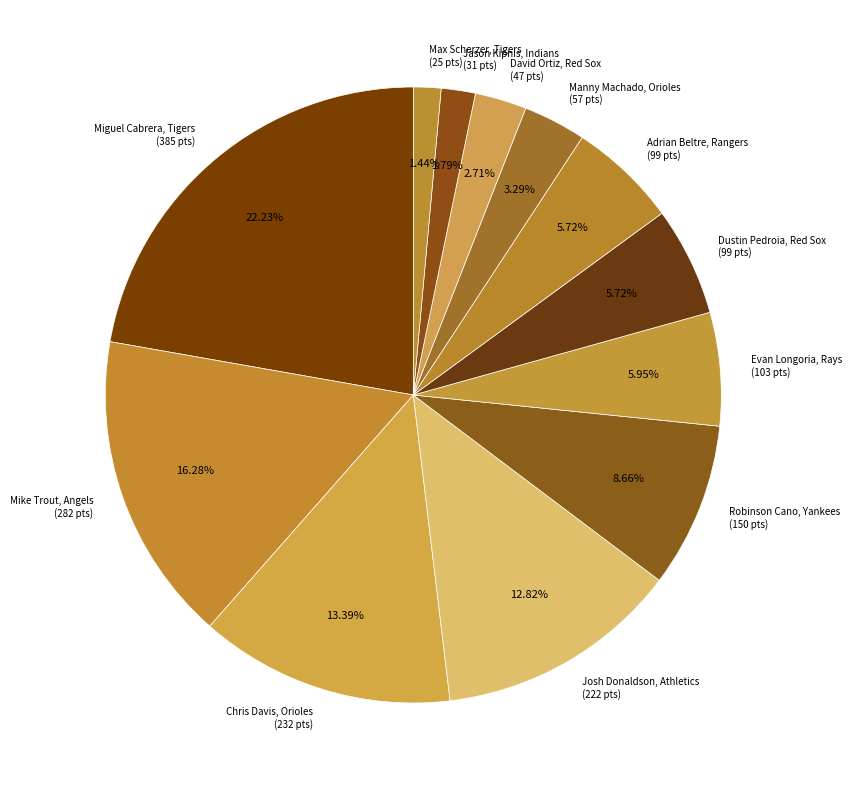

To the nearest percent, what percentage of the pie is Adrian Beltre, Rangers?

6%